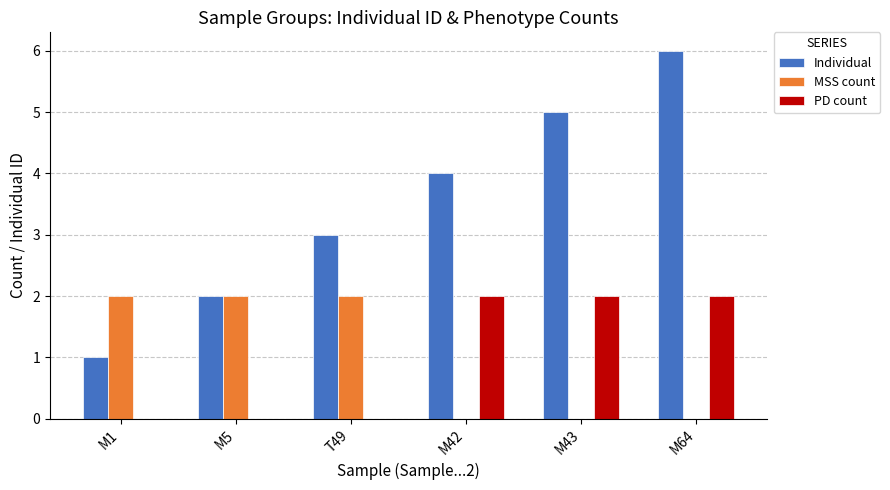

At which category does the chart reach its peak across all series?

M64